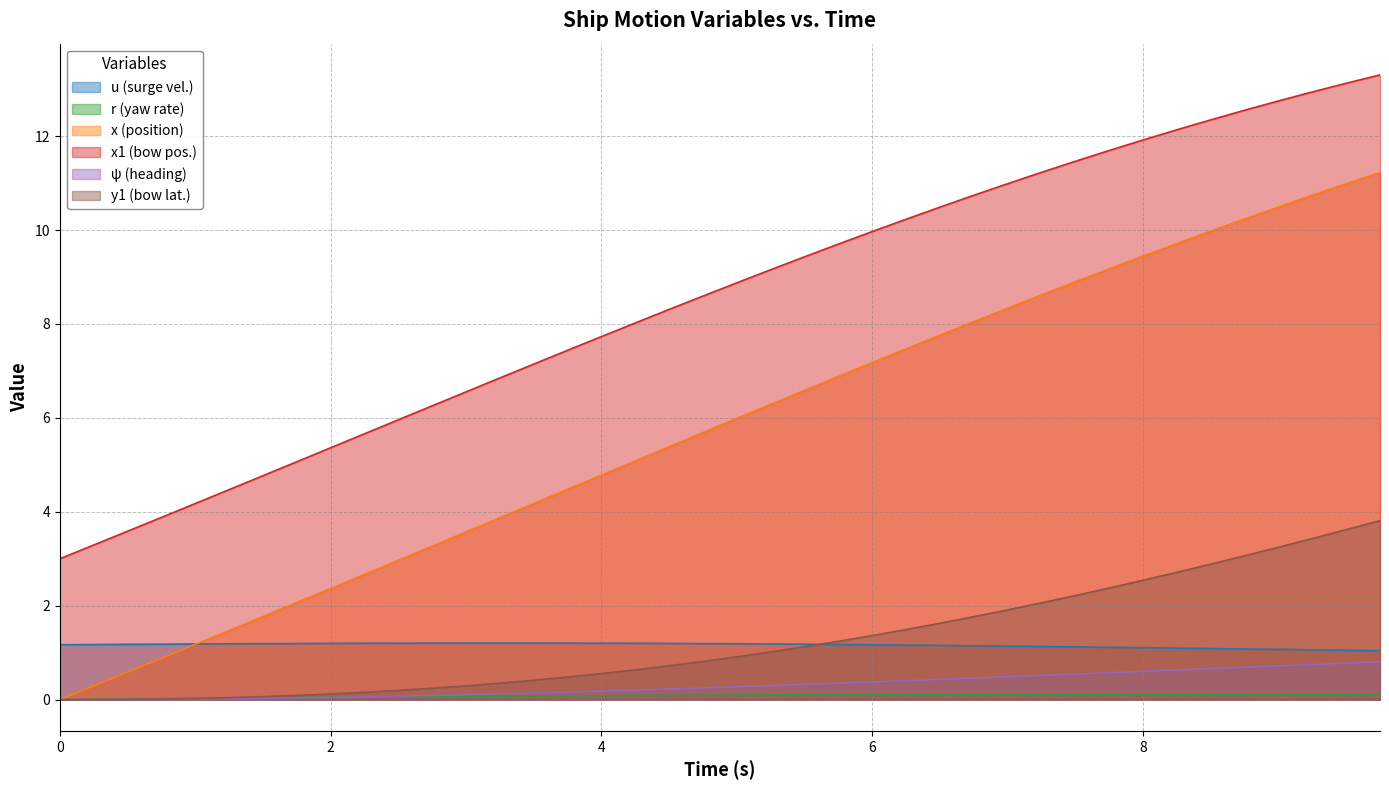

What is the maximum value shown in the chart?

13.3